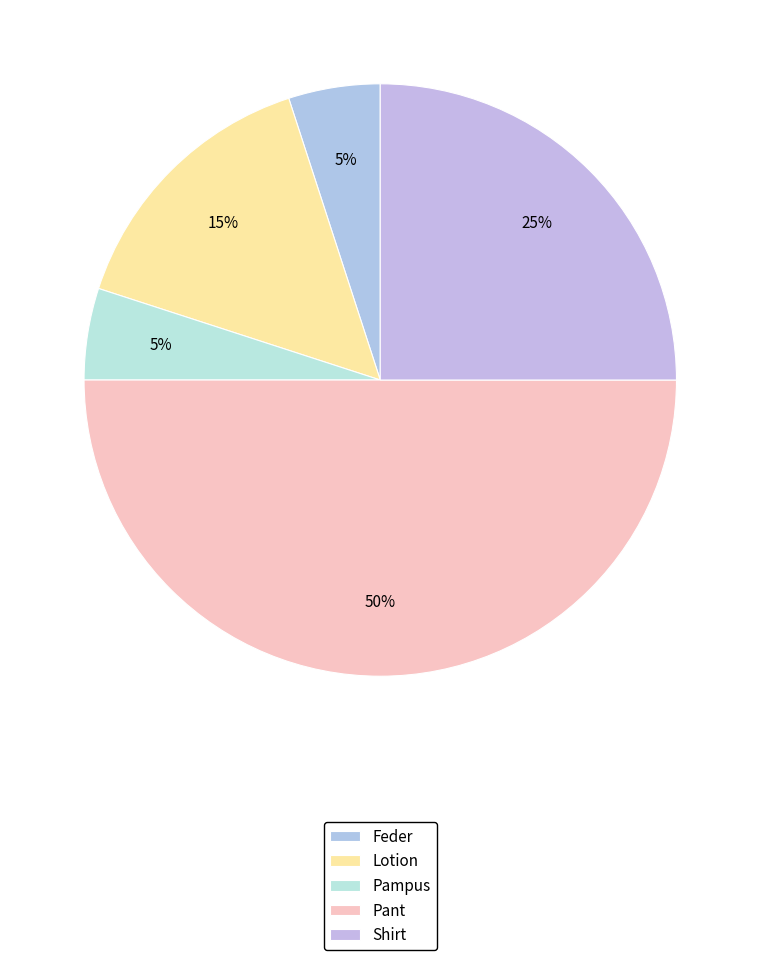

How many slices are in this pie chart?

5